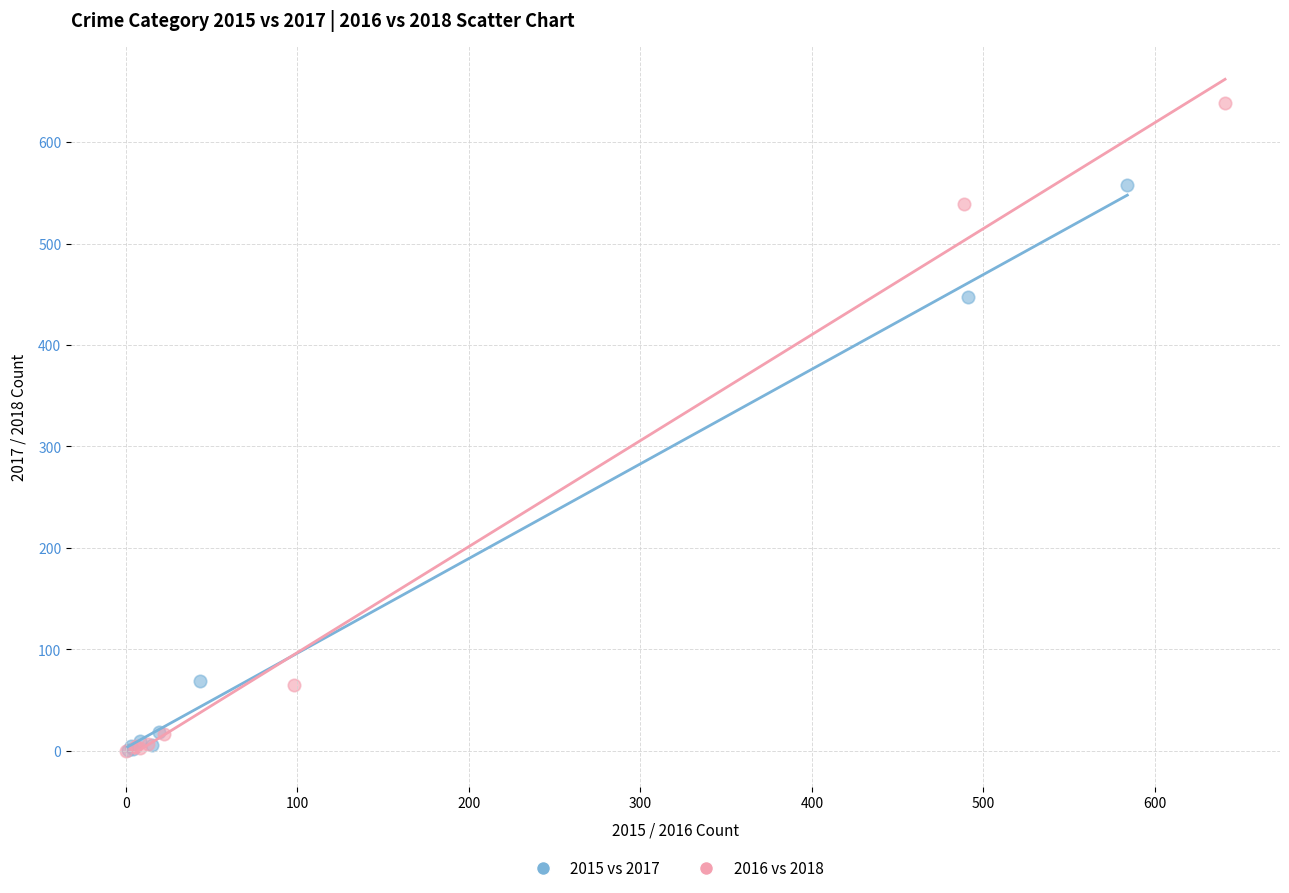

Which series contains the highest Y value?

2016 vs 2018